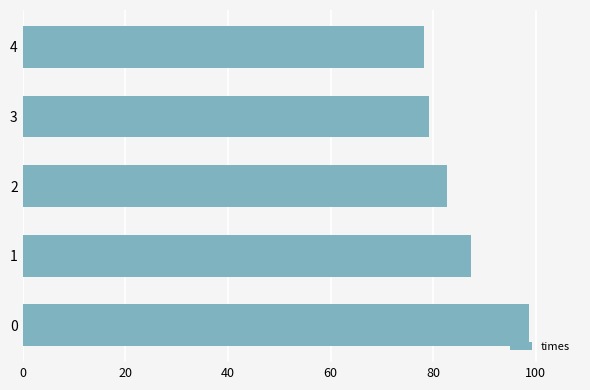

True or false: the data shows 129.5 at 0.

False